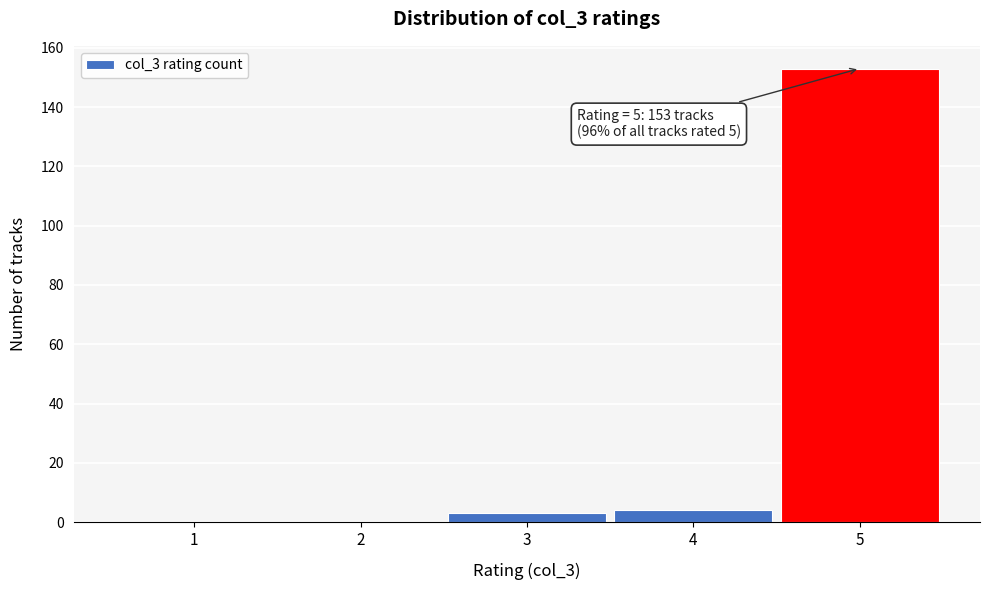

Reading left to right, what are all the values shown in this chart?

1=0	2=0	3=3	4=4	5=153